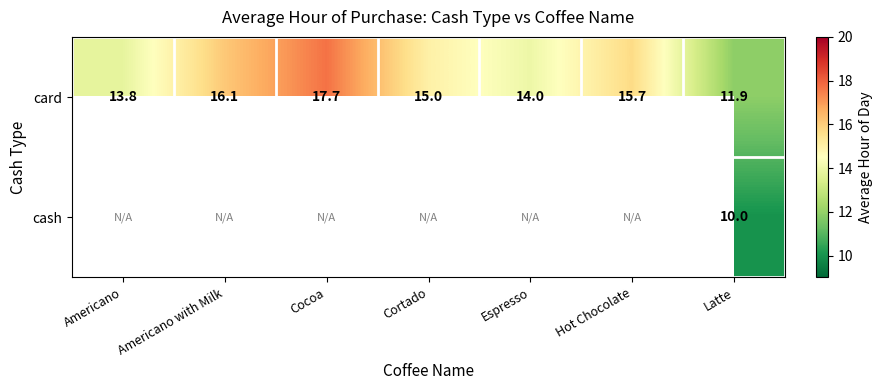

At which category is the sum across all series the highest?

Latte